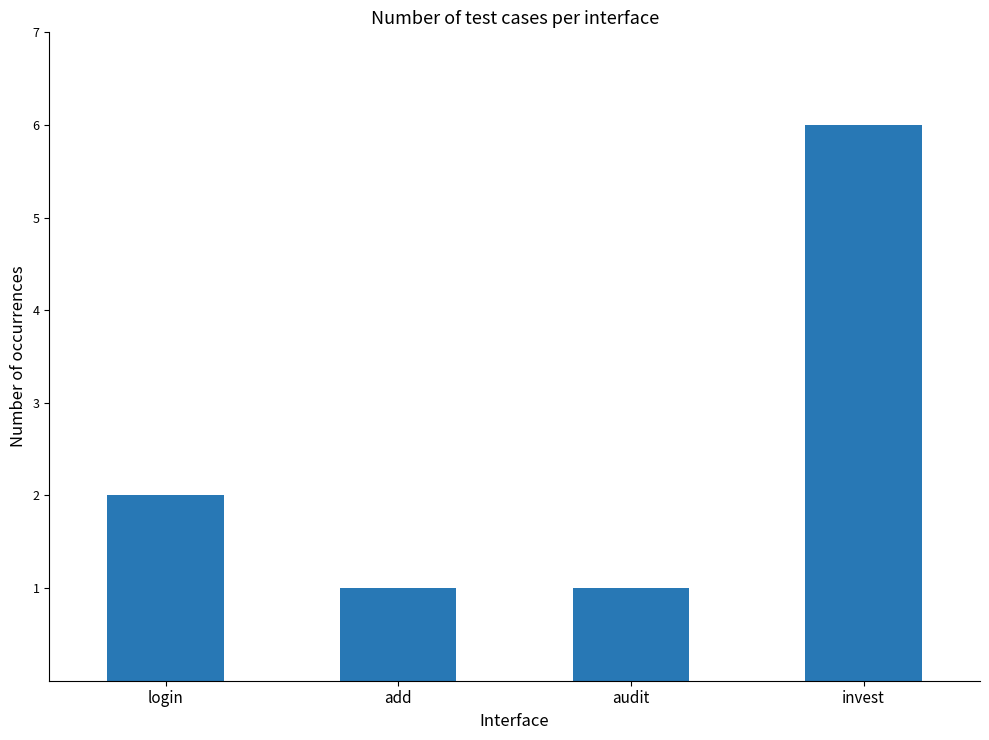

What value does the data have at login?

2